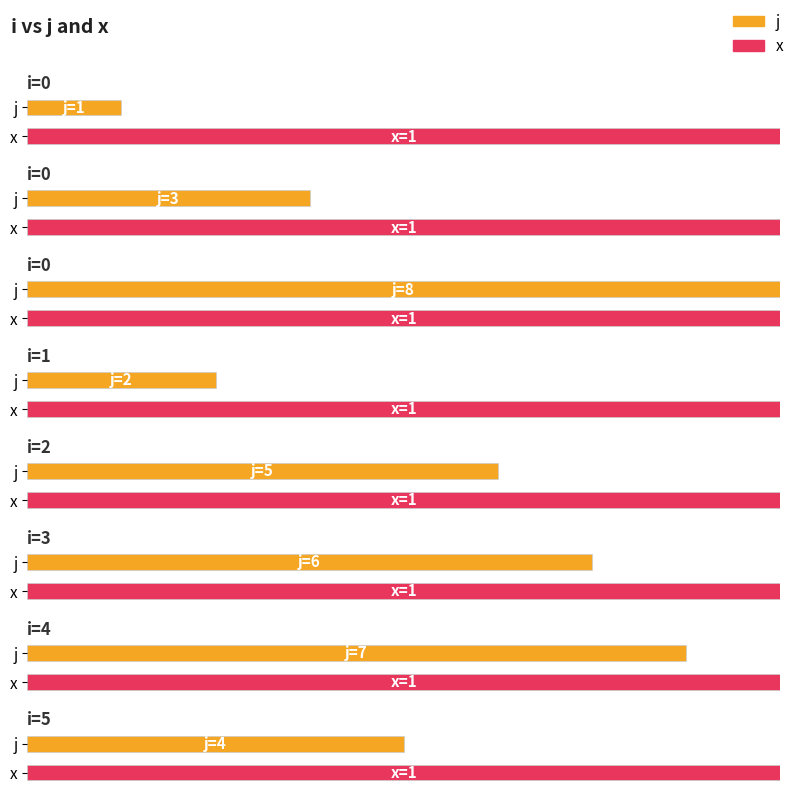

What is the lowest value of the j series?

1